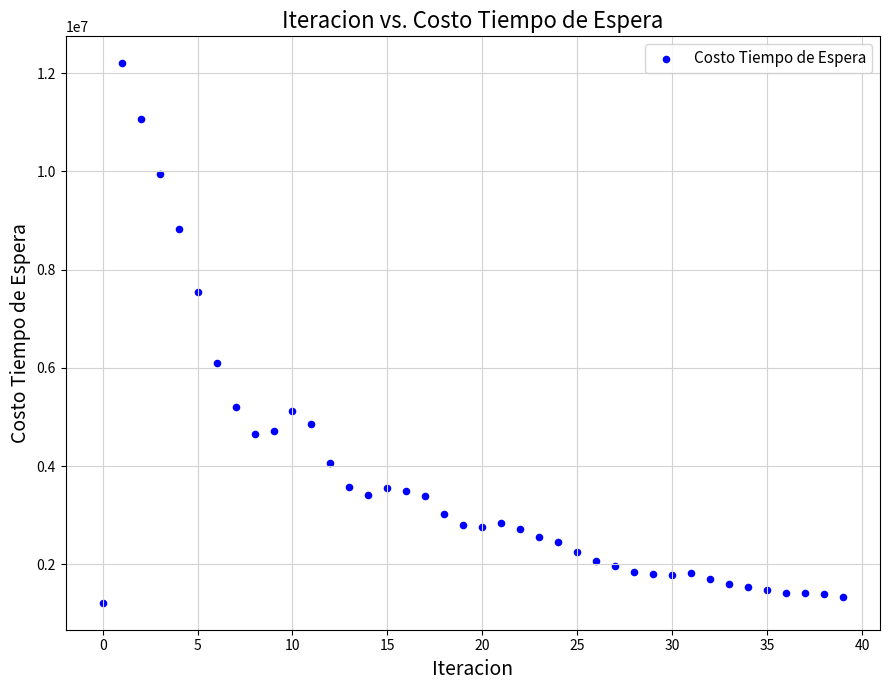

What Y value in the scatter plot is closest to 6709973?

6099976.2